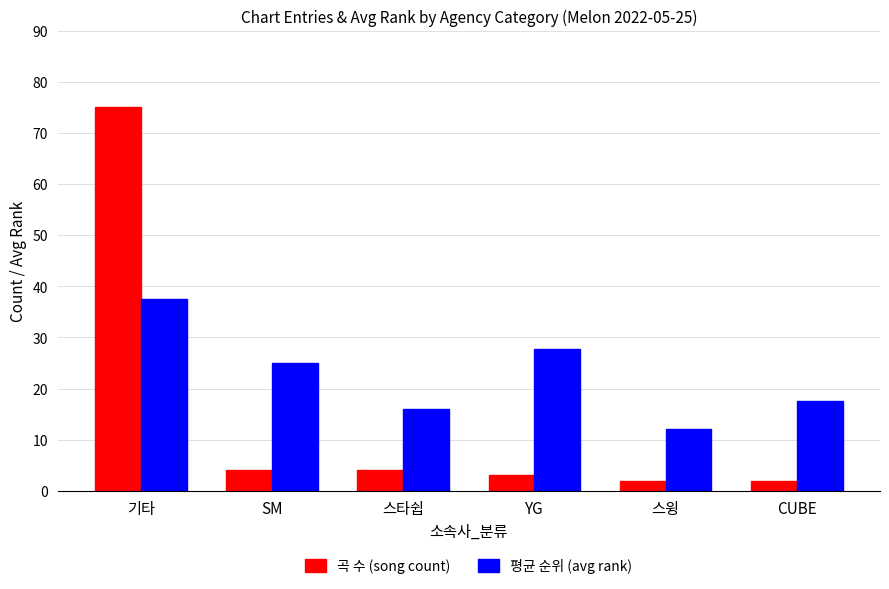

What are all the series names shown in the legend?

곡 수 (song count), 평균 순위 (avg rank)